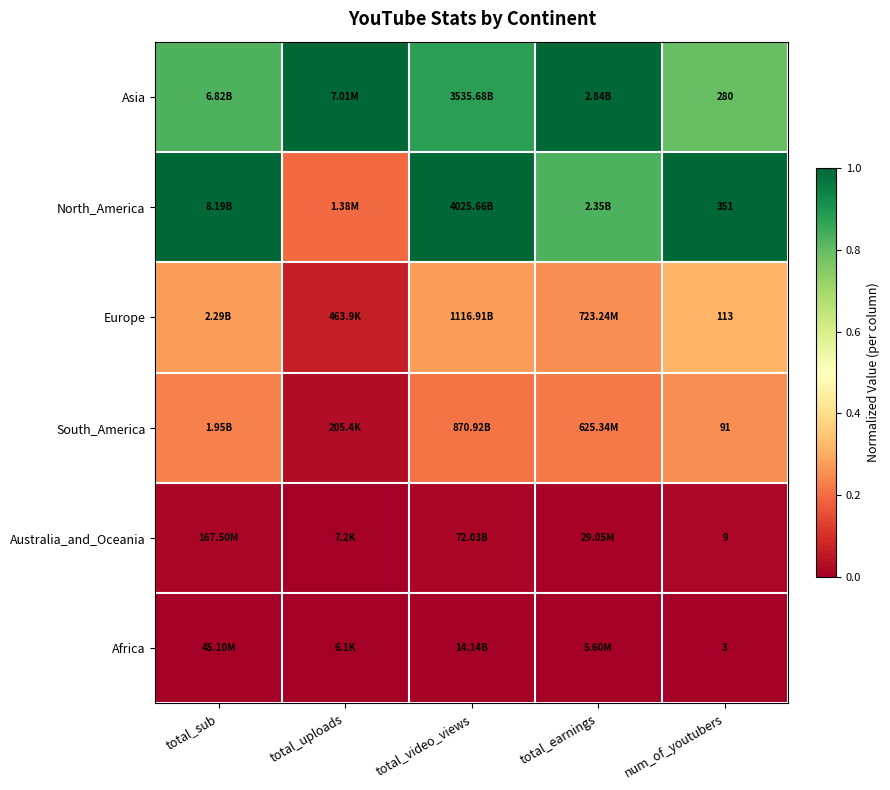

At num_of_youtubers, list the series in order from smallest to largest.

Africa, Australia_and_Oceania, South_America, Europe, Asia, North_America